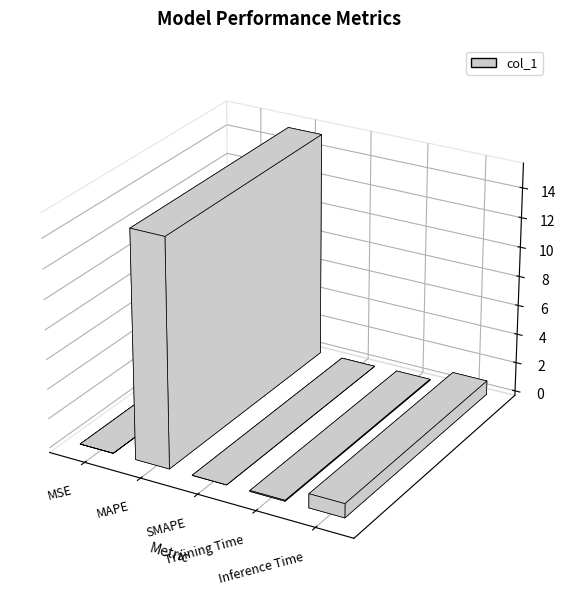

Reading right to left, list all the values displayed in this chart.

Inference Time=0.9	Training Time=0.1	SMAPE=0.0	MAPE=15.3	MSE=0.0